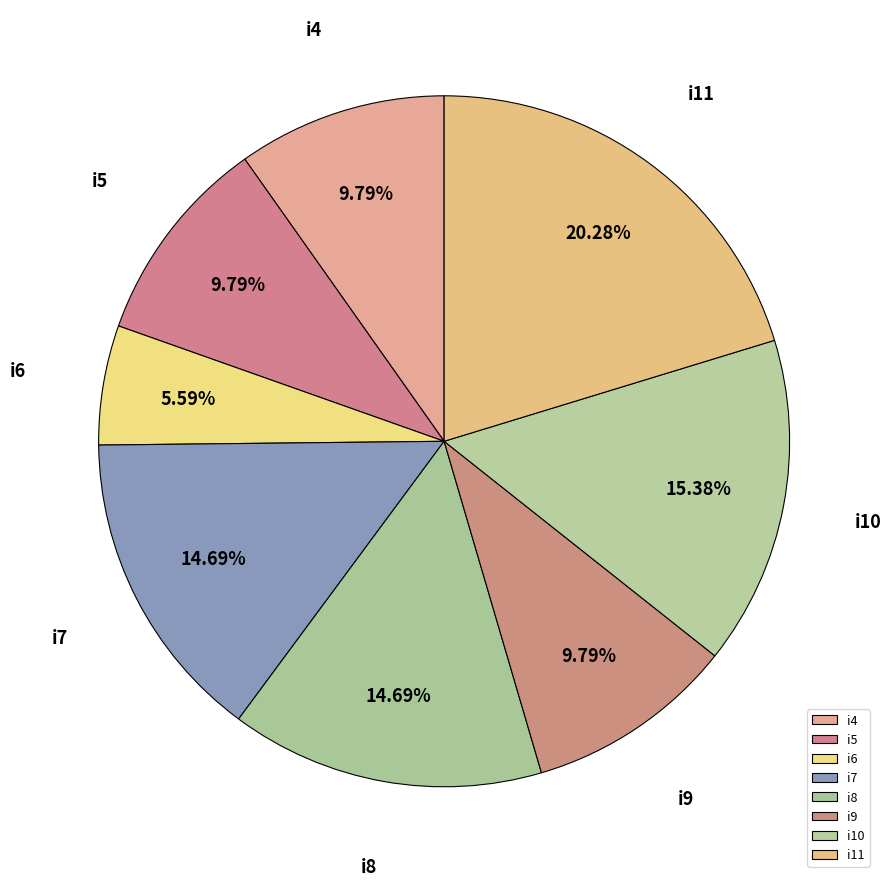

Between i5 and i11, which is larger?

i11